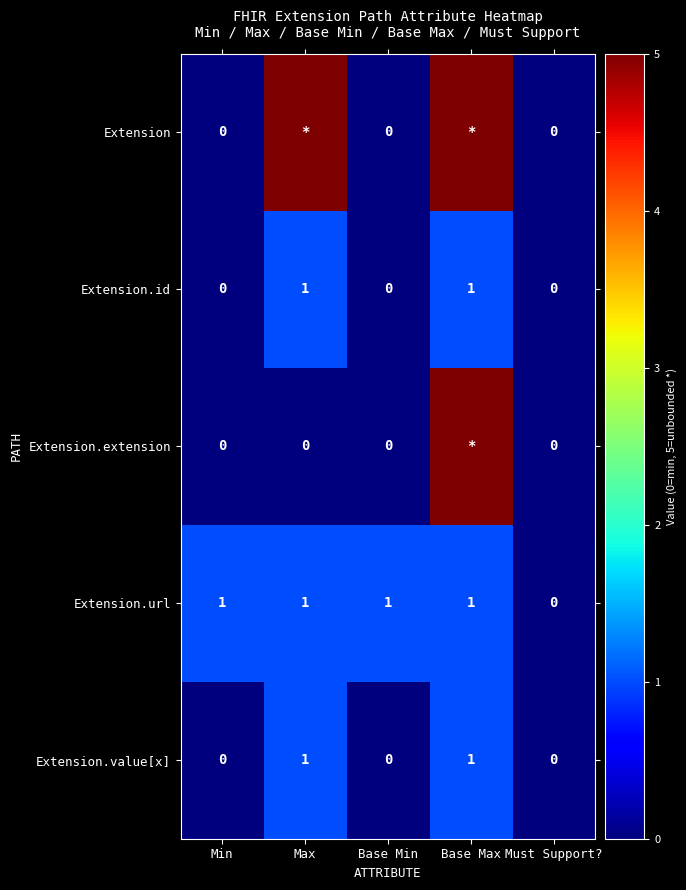

Is it true that Extension.url equals 0 at Base Min?

False